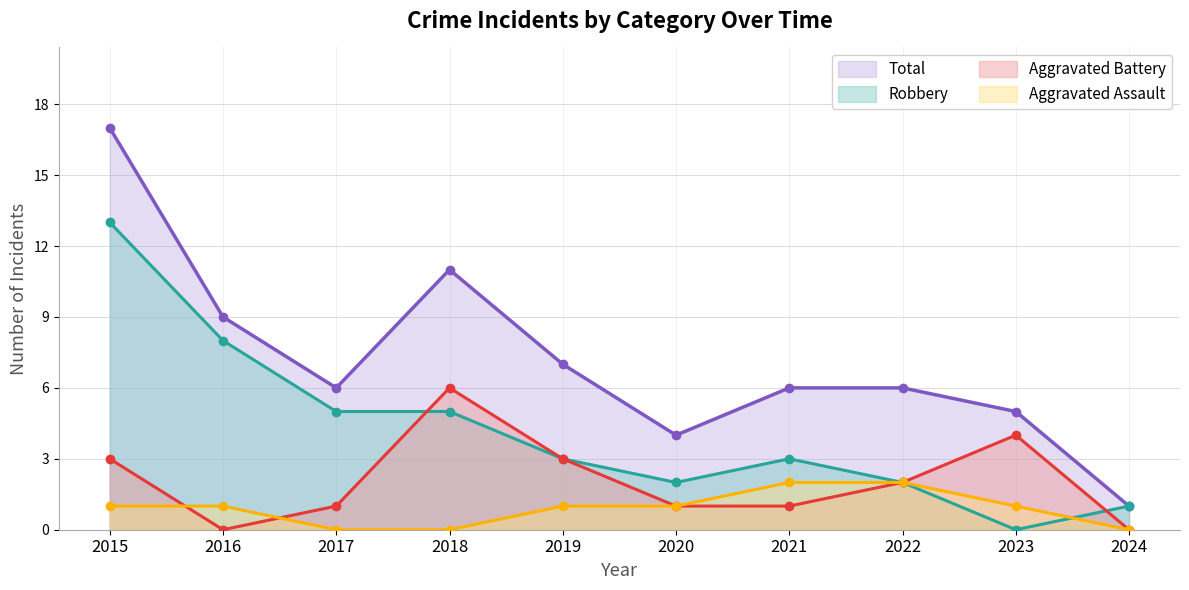

What are all the series names shown in the legend?

Total, Robbery, Aggravated Battery, Aggravated Assault